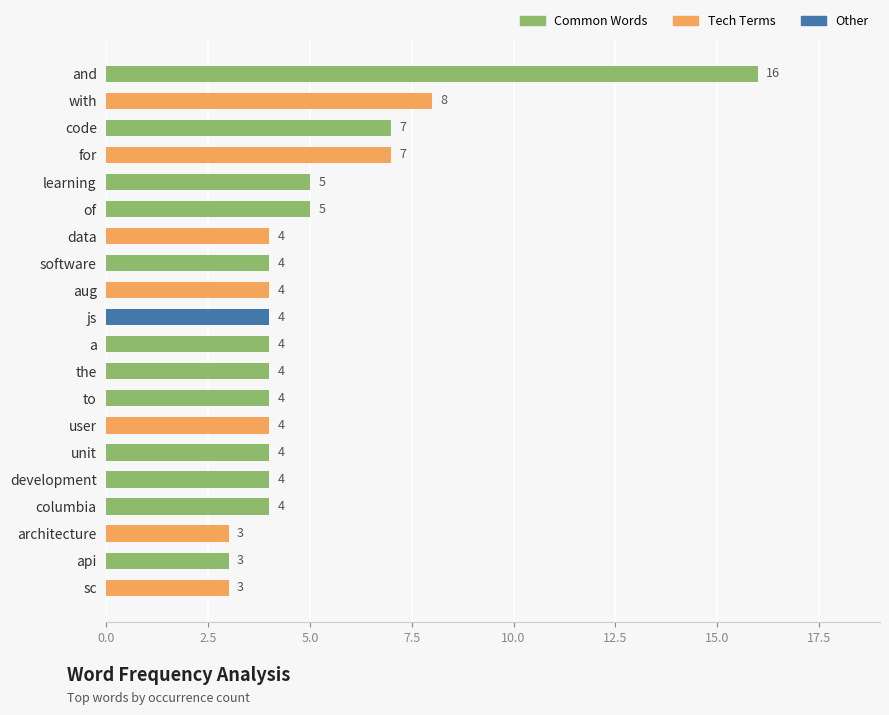

What is the ratio of the value at sc to the value at for?

0.4